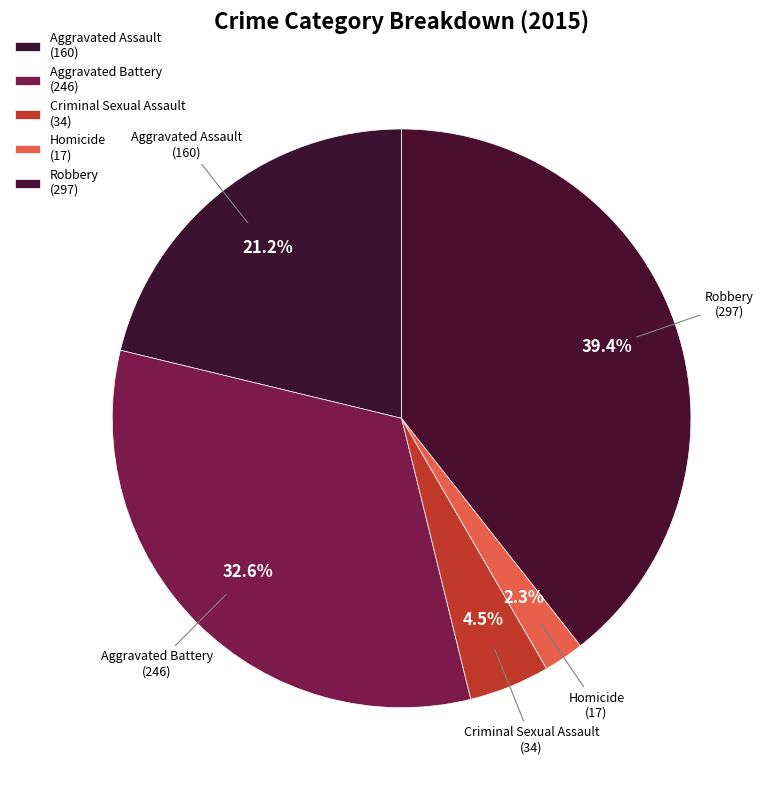

To the nearest percent, what is the average slice percentage?

20%